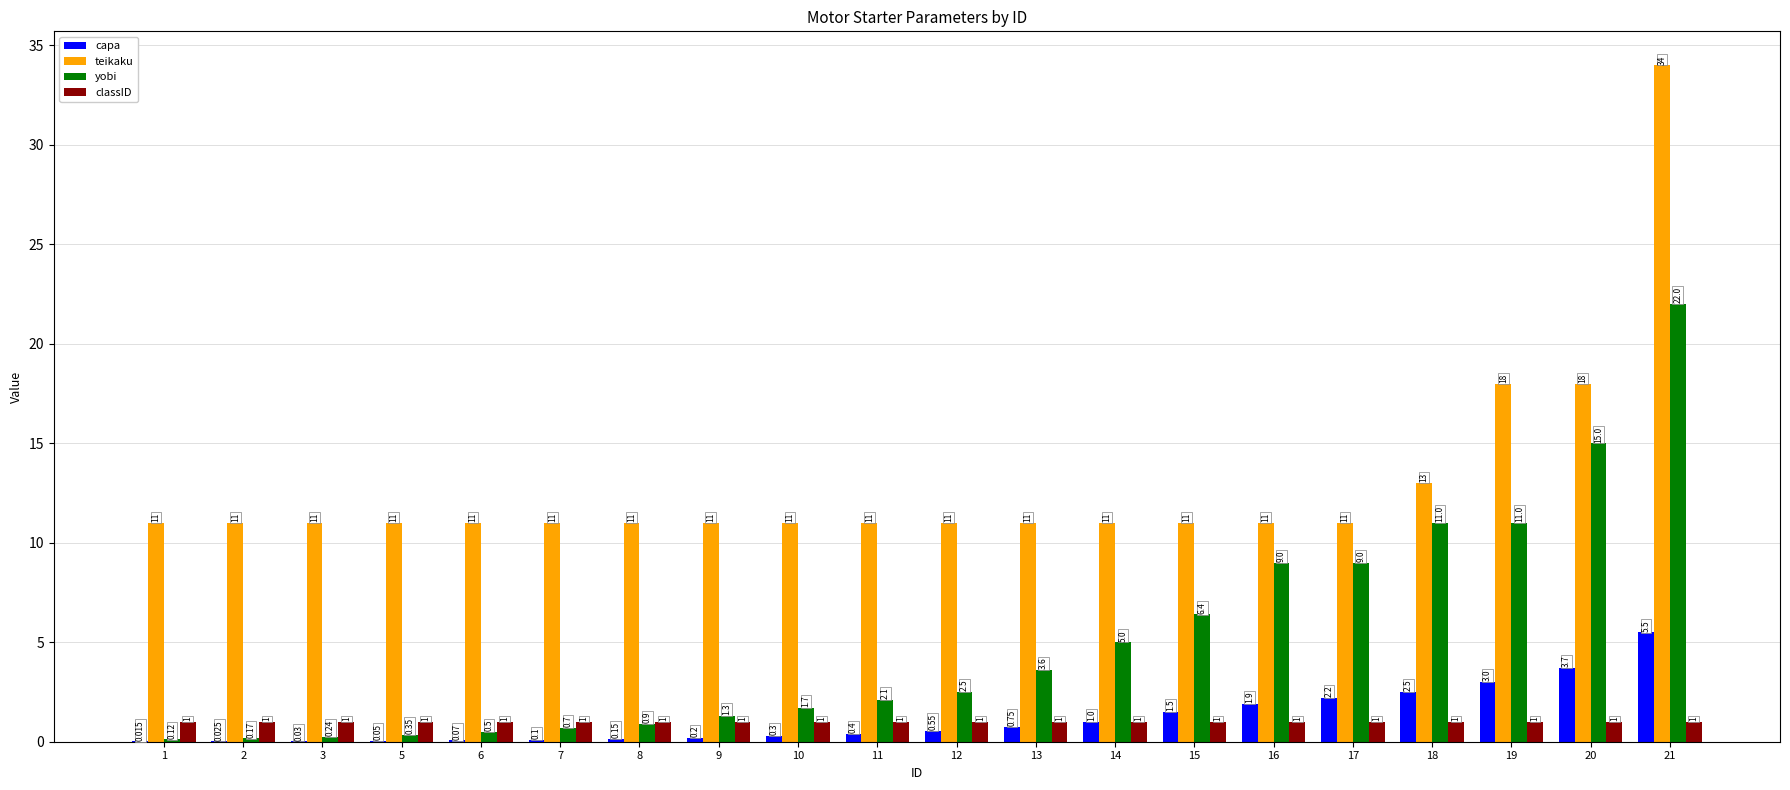

What is the sum of all yobi values?

102.6